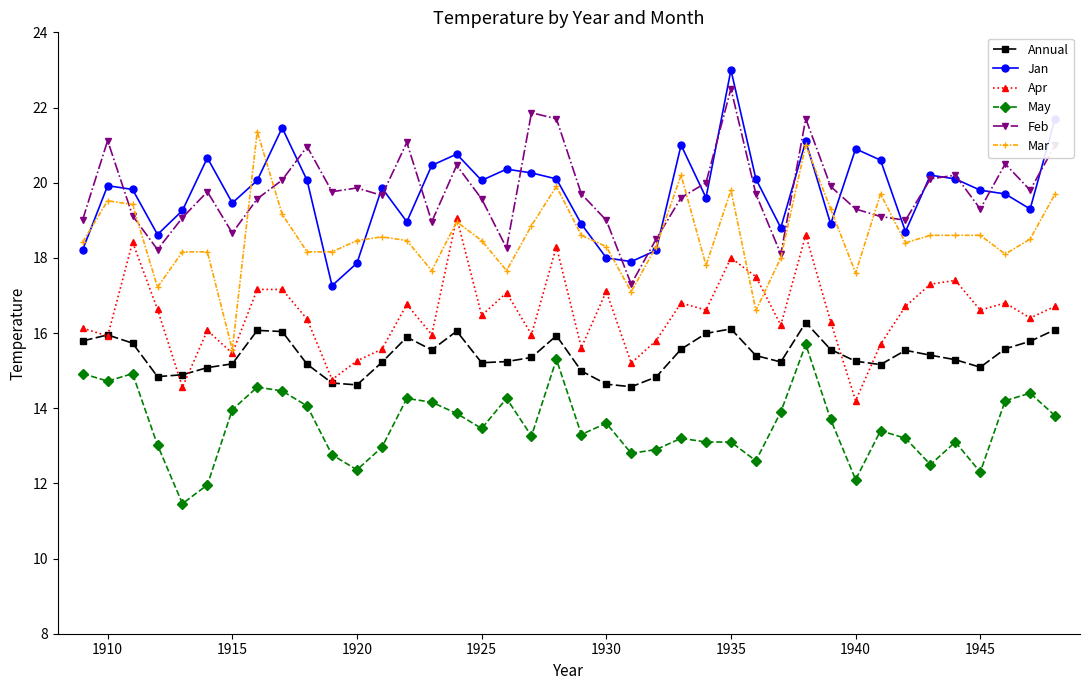

What is the difference between the maximum and minimum values in the Mar series?

5.8